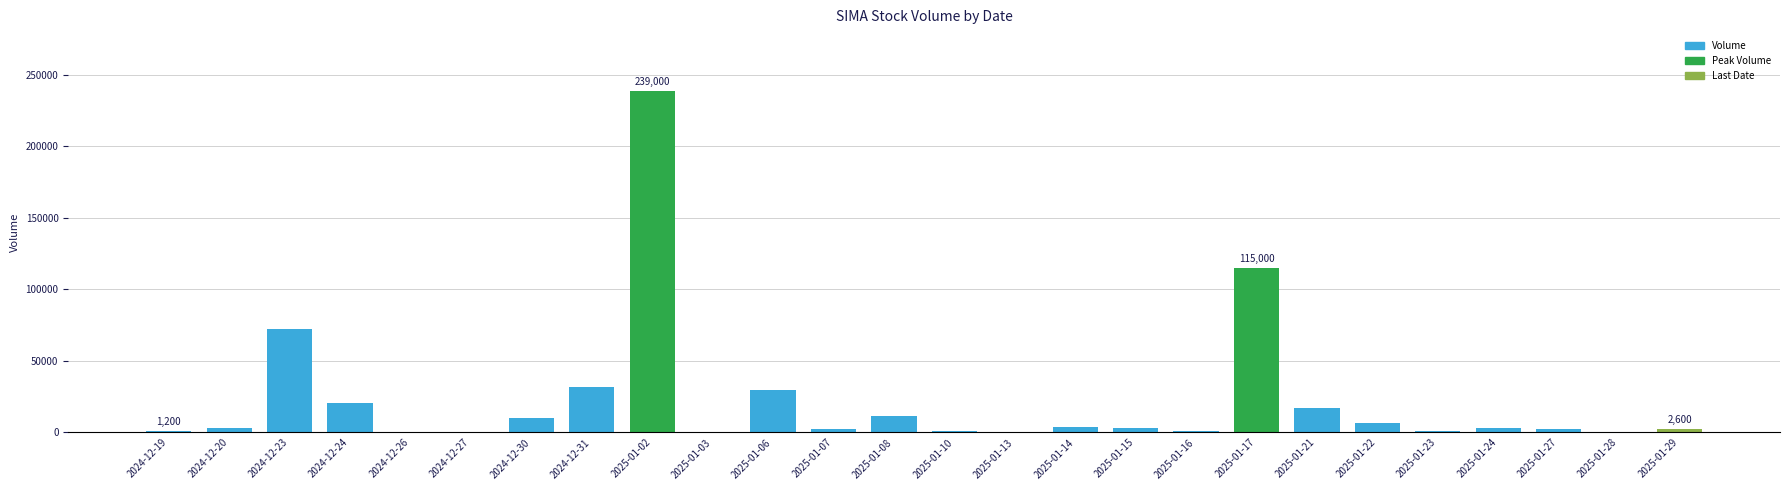

What is the maximum value shown in the chart?

239000